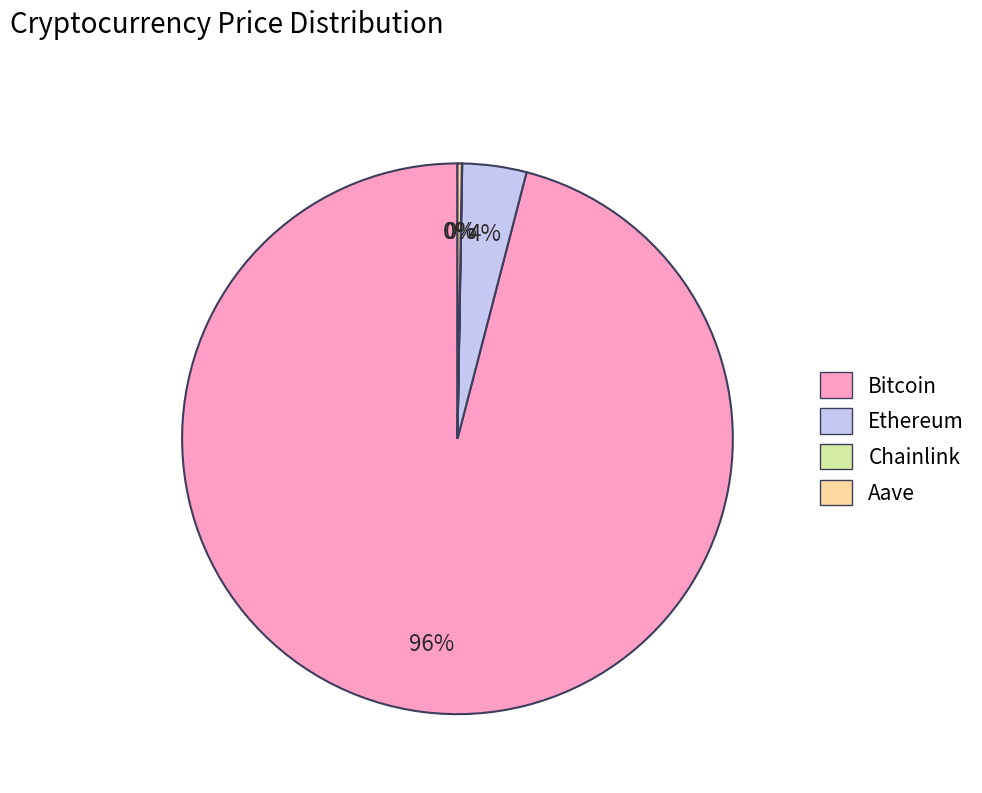

What is the majority slice?

Bitcoin